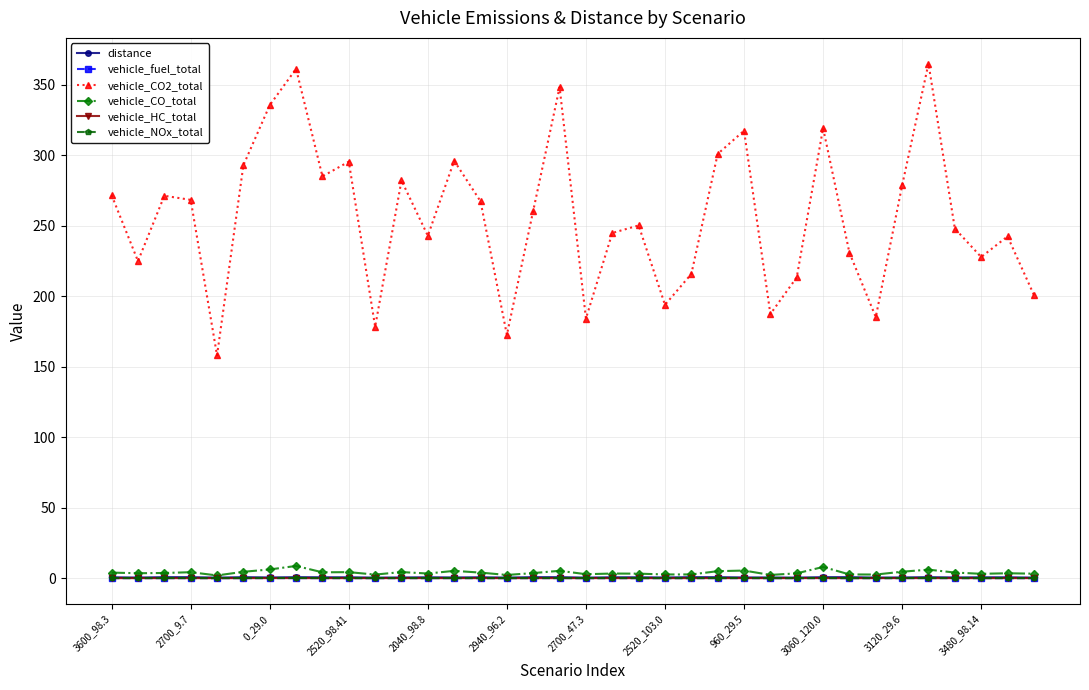

Which series has the largest range (max minus min)?

vehicle_CO2_total